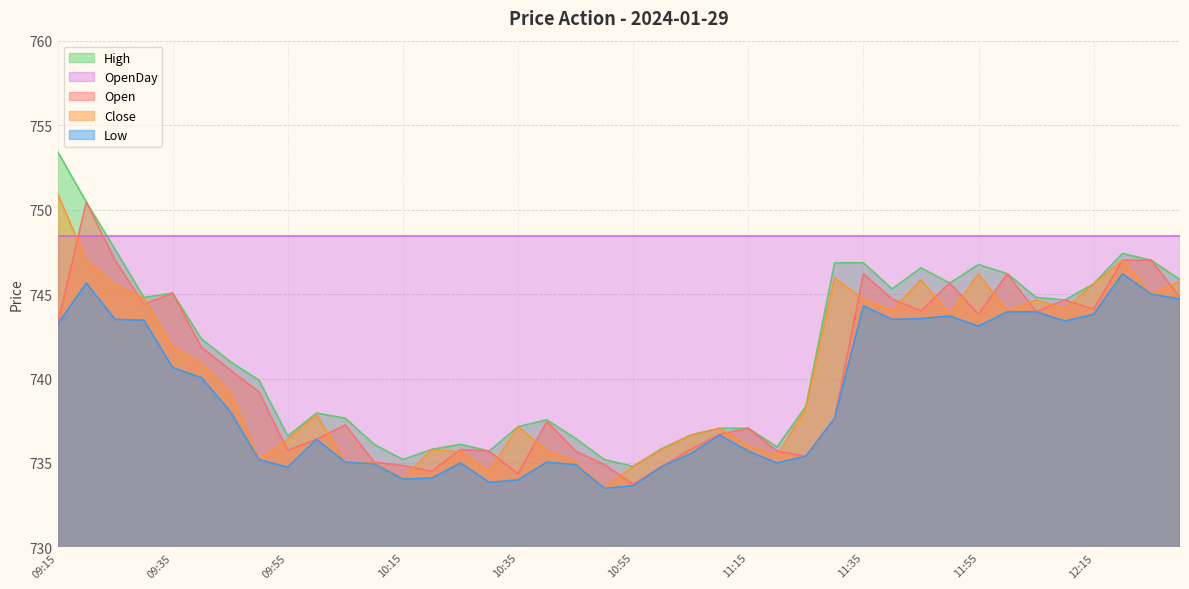

At how many categories does at least one series exceed 736?

40